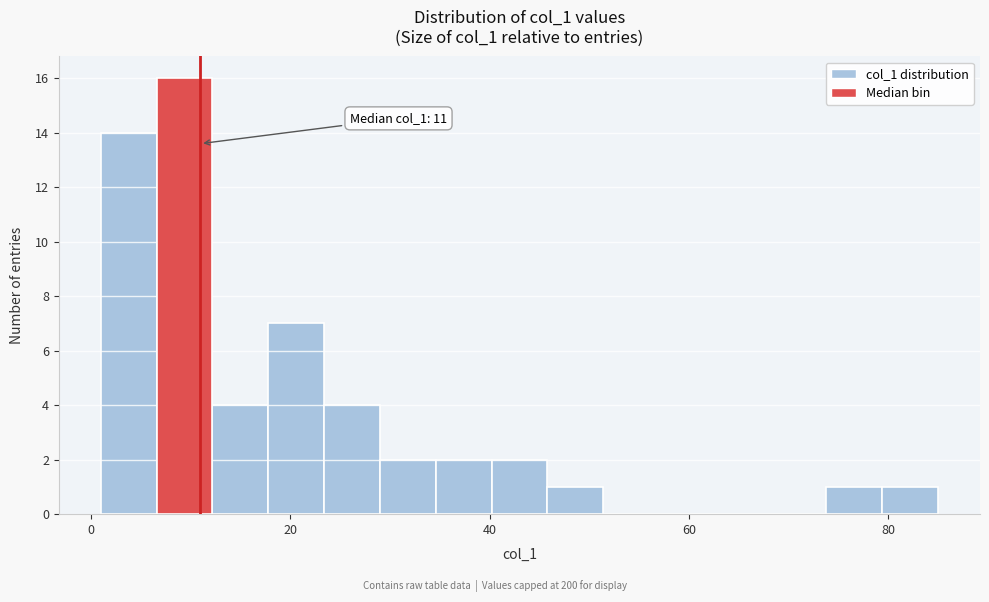

Around what value on the x-axis is the tallest bar? Give the approximate position of its centre, as read against the axis.

10